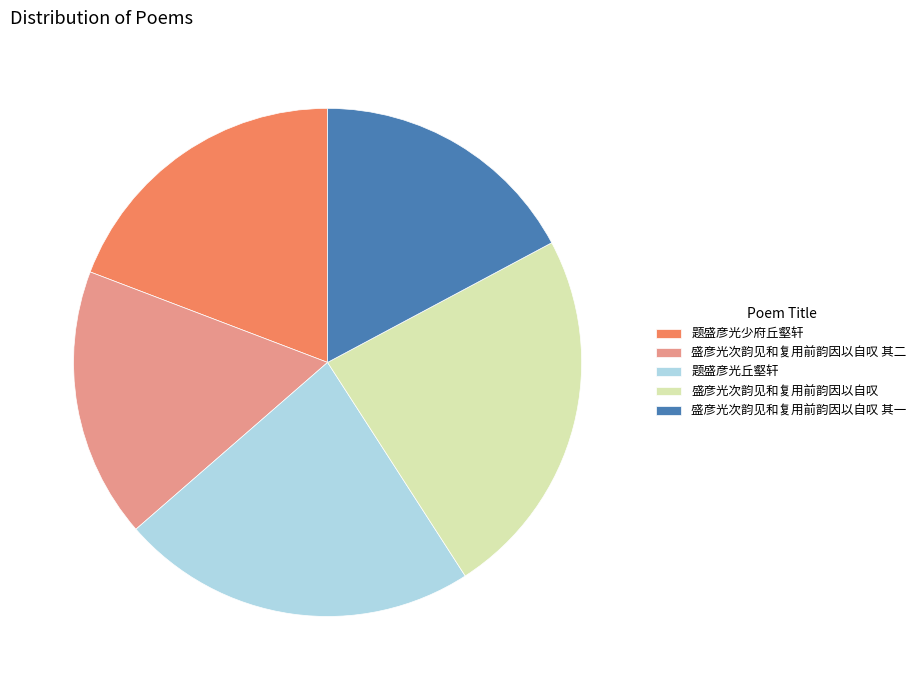

Which category has the biggest portion of the pie?

盛彦光次韵见和复用前韵因以自叹